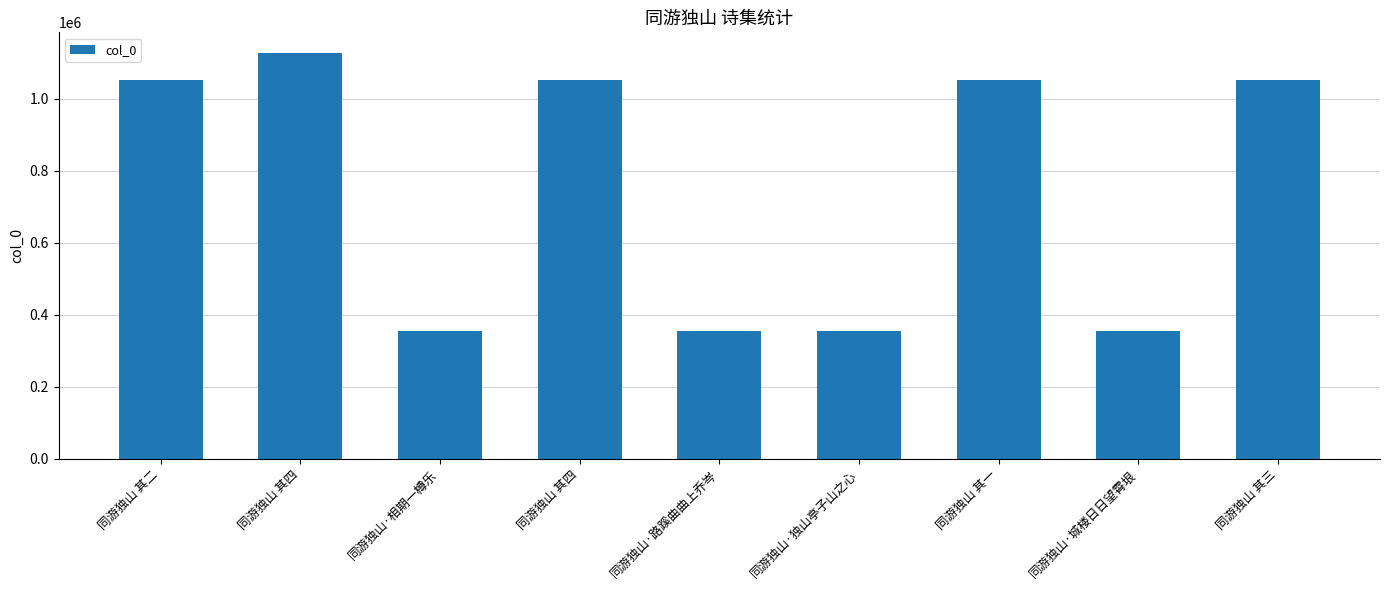

What is the sum of the values at 同游独山·路蹊曲曲上乔岑 and 同游独山·独山亭子山之心?

710527